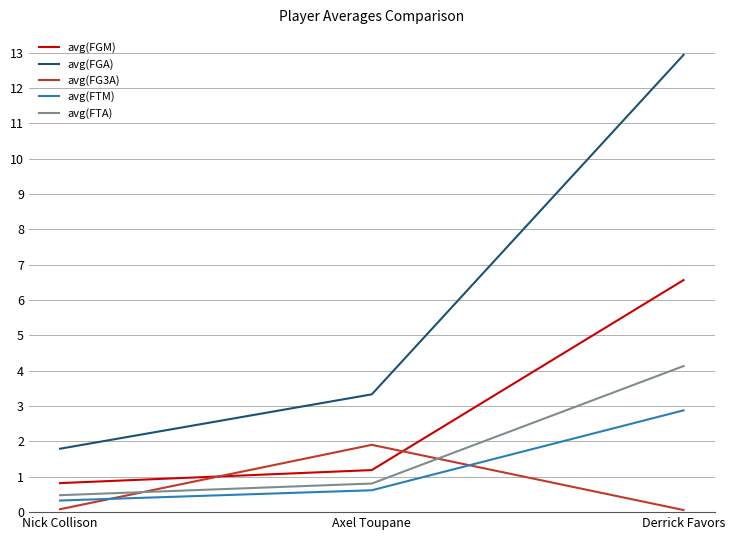

Which series changed the most between Axel Toupane and Derrick Favors?

avg(FGA)